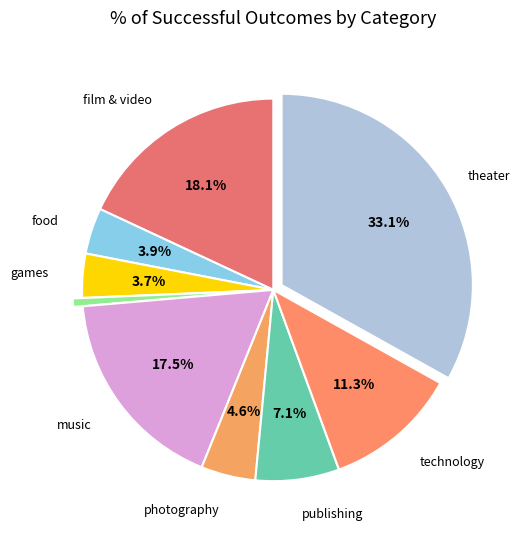

To the nearest percent, what is the difference between the largest and smallest slice percentages?

32%